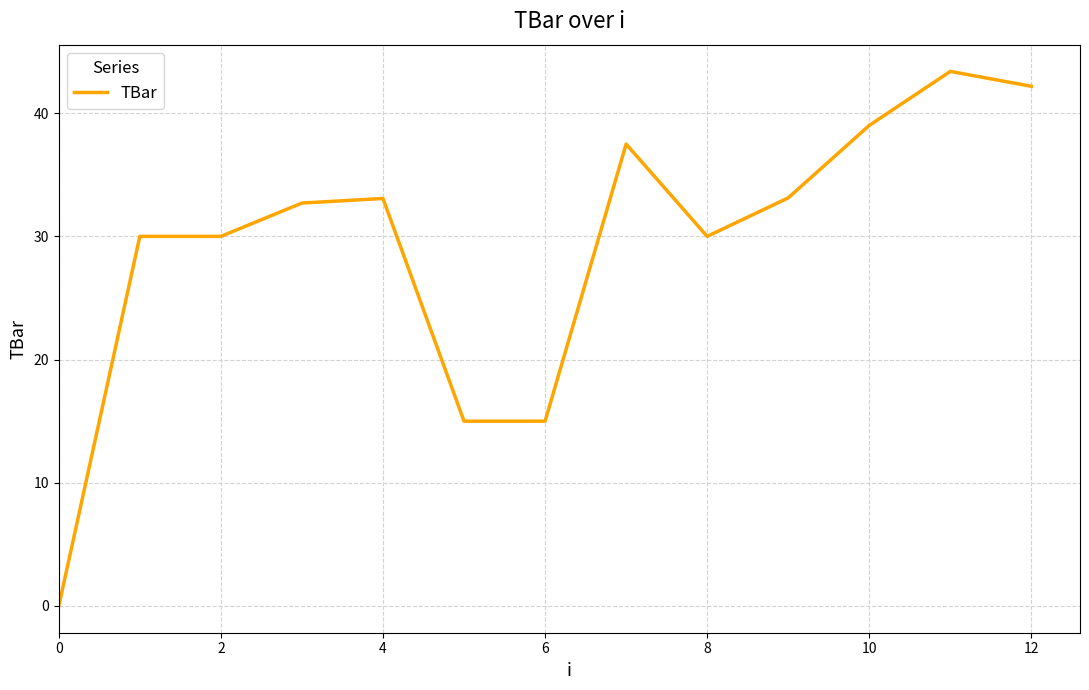

What is the difference between the maximum and minimum values?

43.4